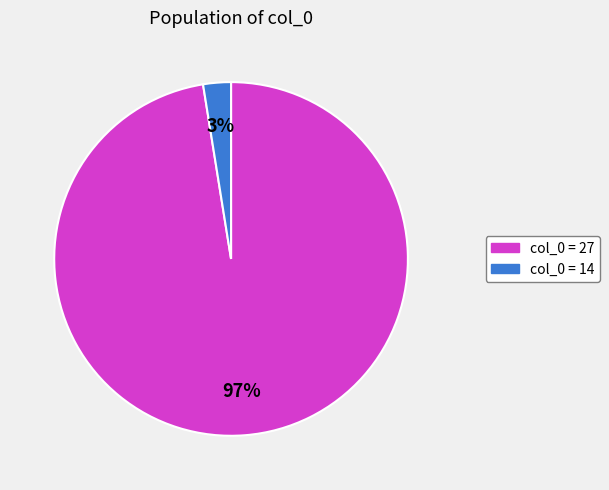

To the nearest percent, what is the average slice percentage?

50%